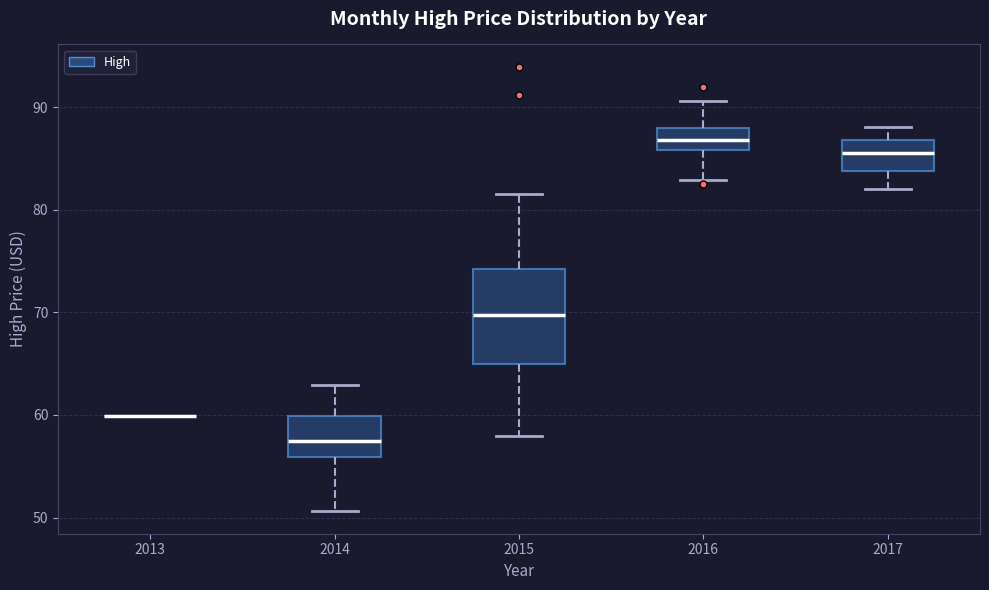

Comparing the boxes themselves (not the whiskers), which one is the tallest?

2015